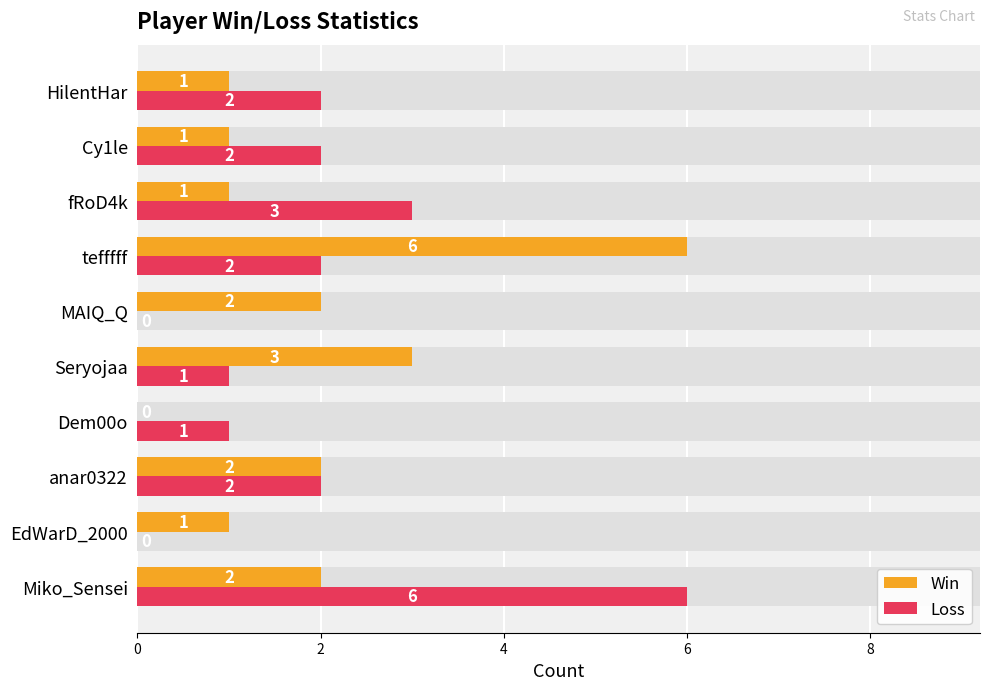

What is the difference between the maximum and second lowest values in the Win series?

5